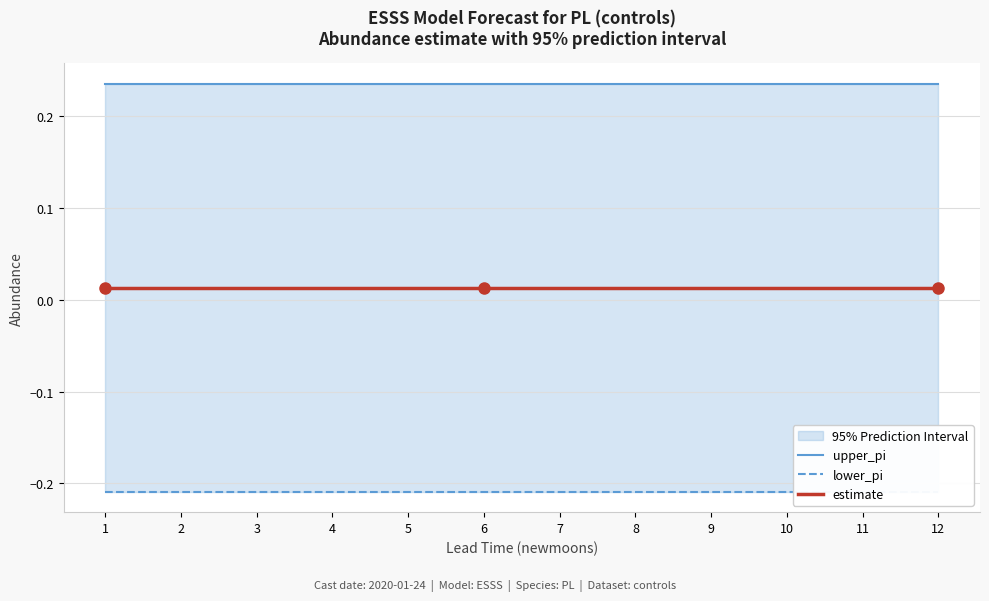

True or false: lower_pi and estimate cross at least once.

False